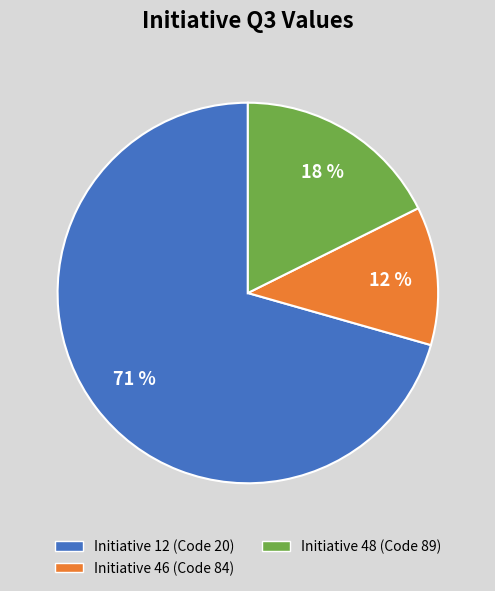

Count the number of slices in the pie.

3